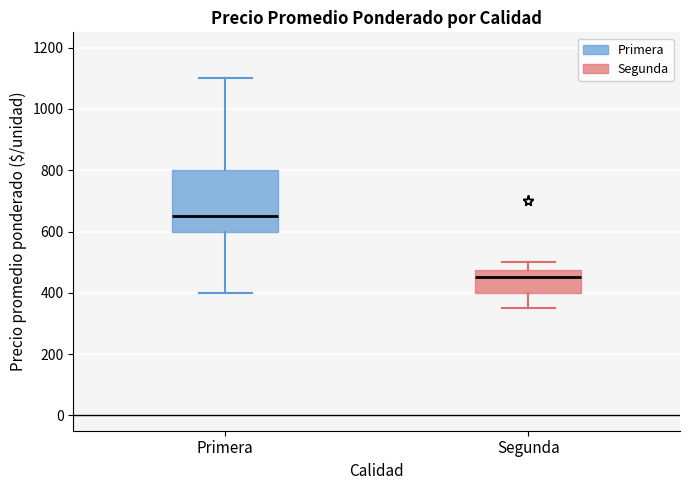

Reading left to right, transcribe this box plot: for each box, give where its median line is, the range the box spans, and where its two whiskers end, as read against the y-axis. The values are not printed on the chart, so give them approximately, as read against the axis.

Primera: median 660, box 600 to 800, whiskers 400 to 1100
Segunda: median 460, box 400 to 480, whiskers 360 to 500